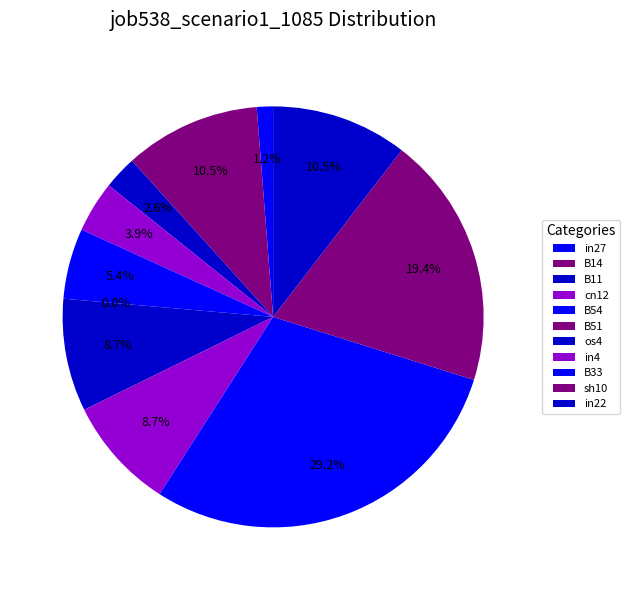

Between B14 and sh10, which is larger?

sh10